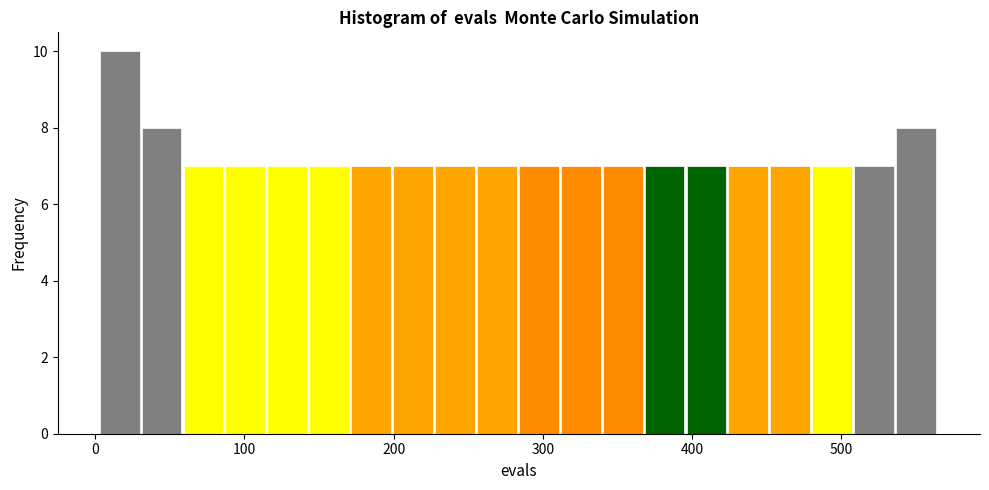

Read against the x-axis, roughly where is the centre of the tallest bar?

20